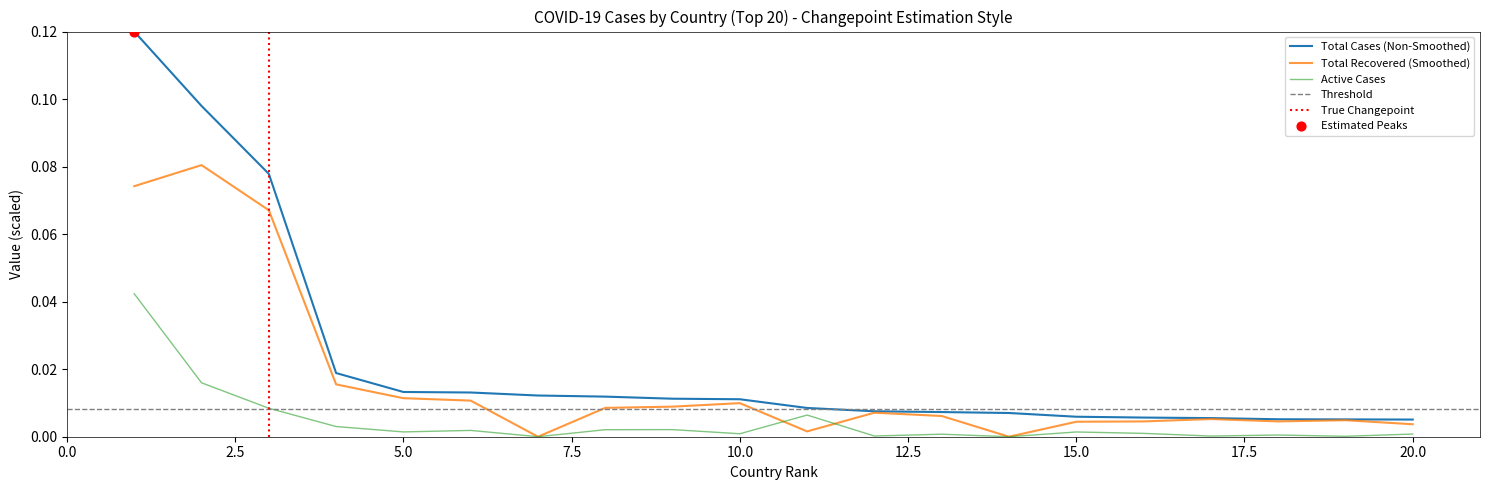

At how many categories does at least one series exceed 0?

20